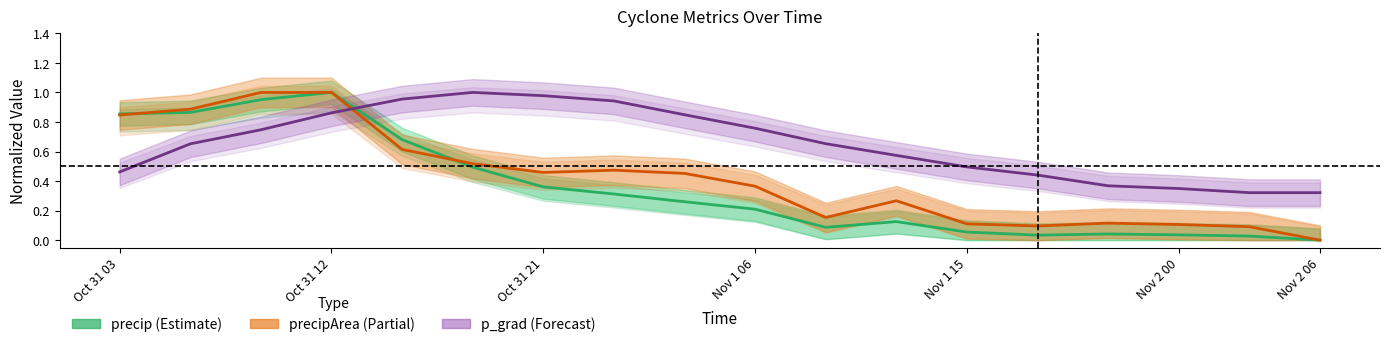

How many lines are shown in the chart?

3